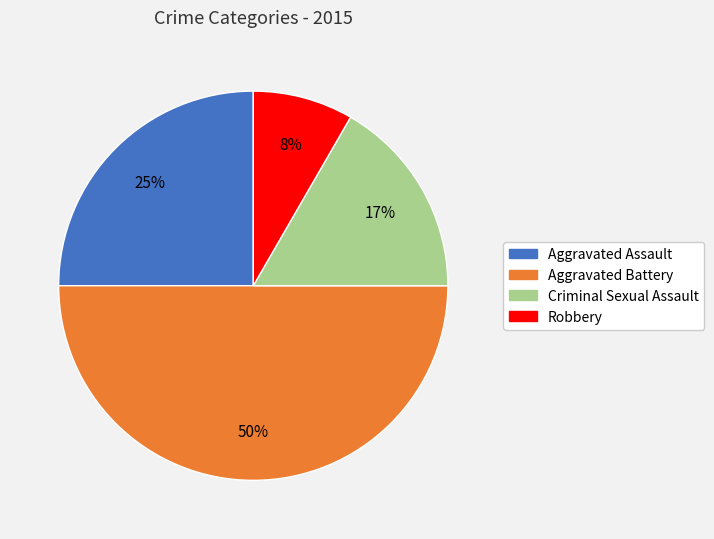

Is Criminal Sexual Assault the majority of the pie?

No